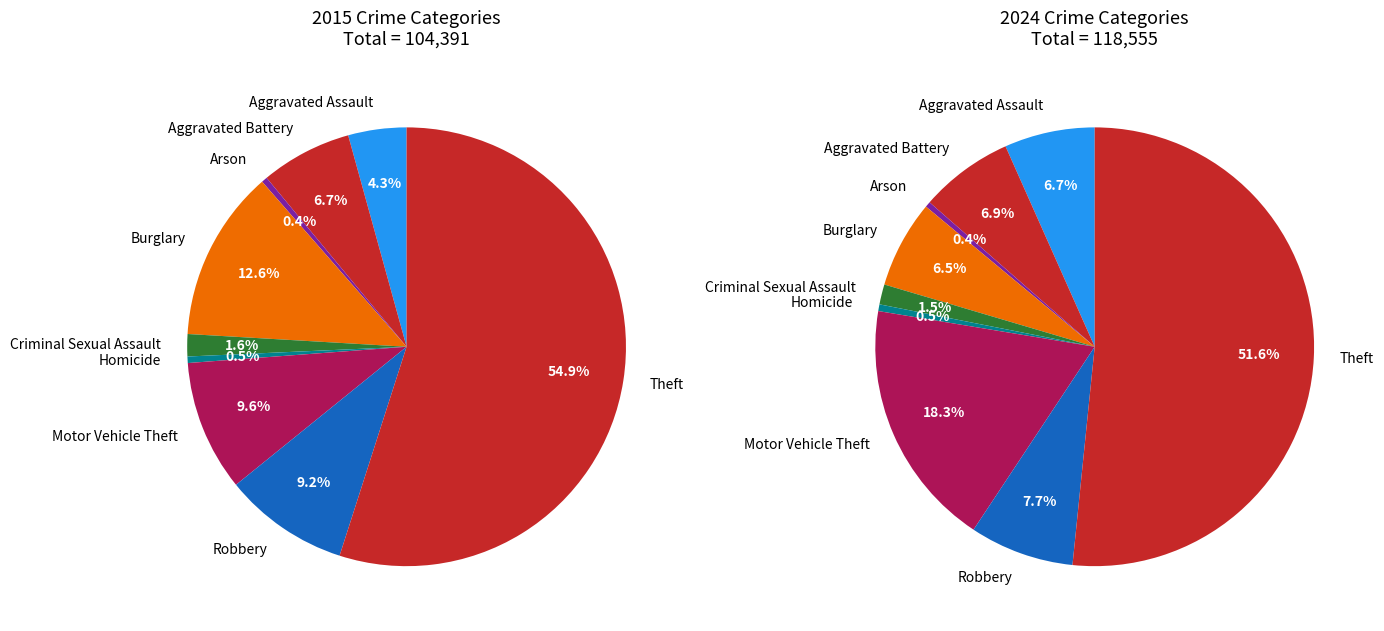

Does any single category account for the majority?

Yes